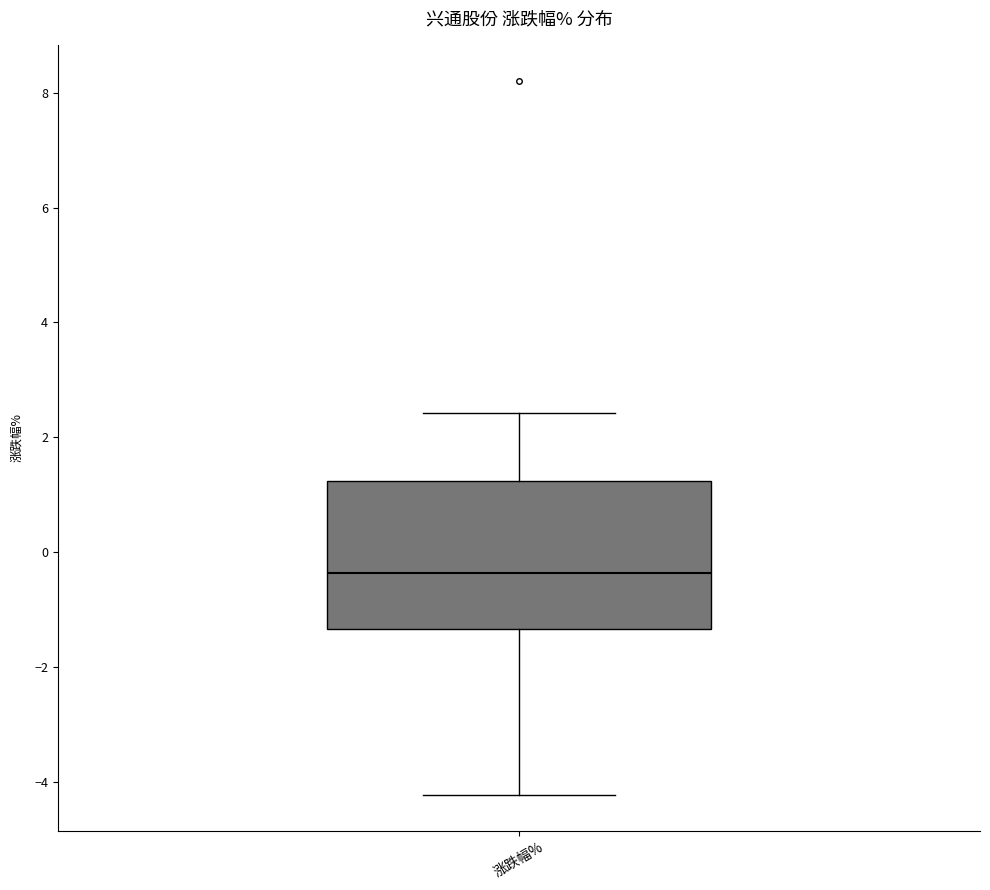

Read this box plot against the y-axis: the position of the median line, the range covered by the box, and the ends of both whiskers. The values are not printed on the chart, so give them approximately, as read against the axis.

median -0.4, box -1.4 to 1.2, whiskers -4.2 to 2.4